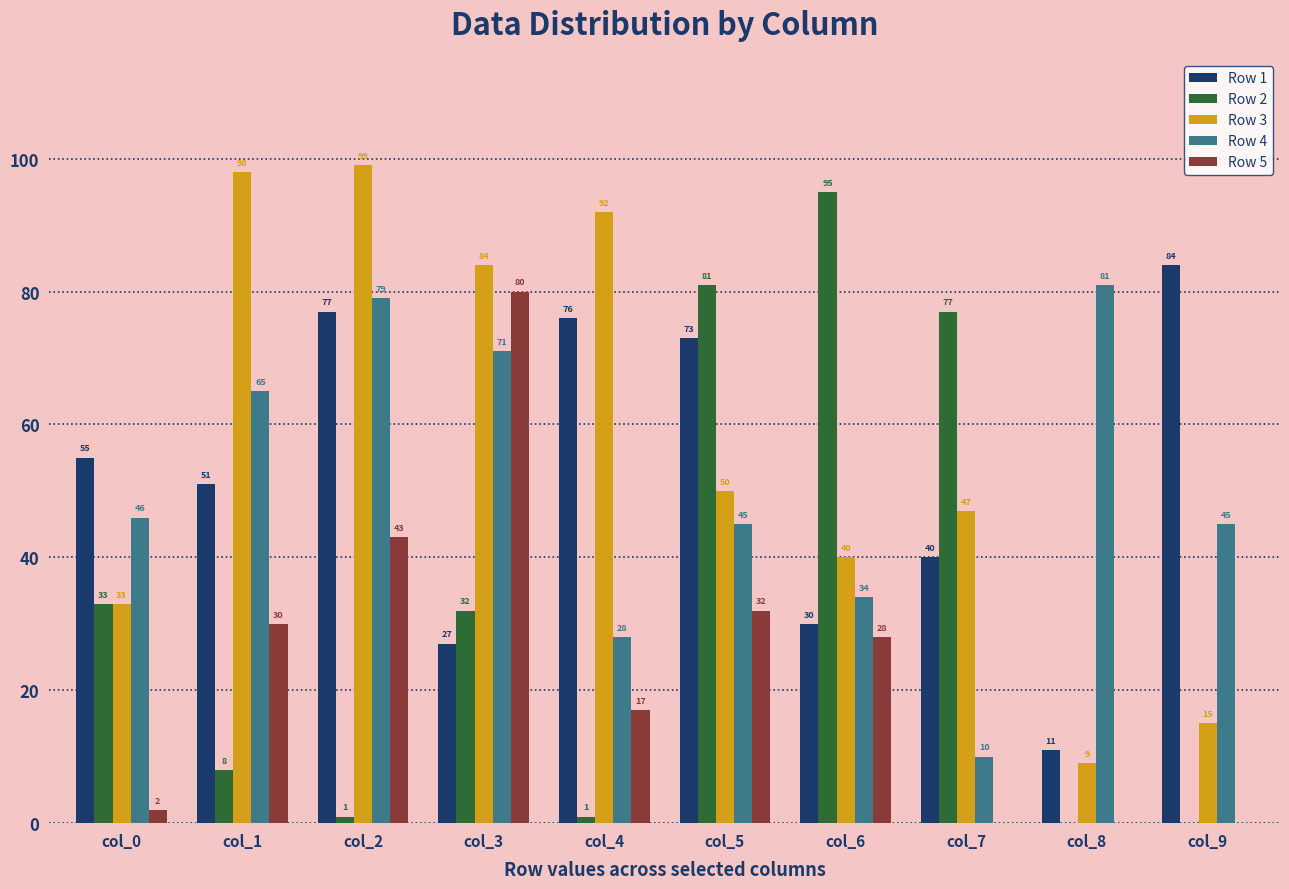

How many series are shown in this chart?

5